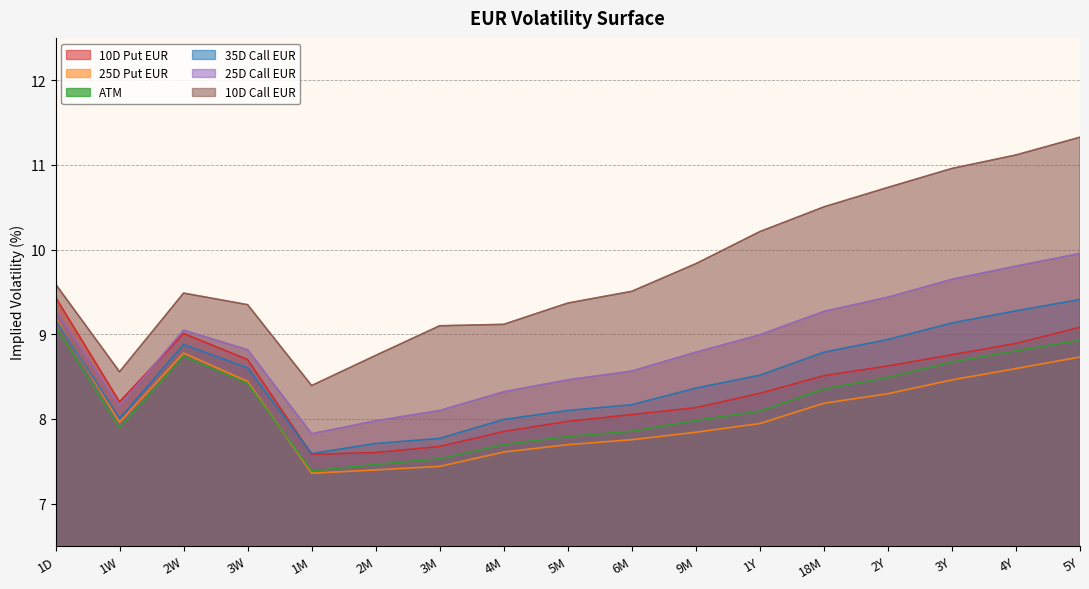

What is the label of the 4th point from the left?

3W